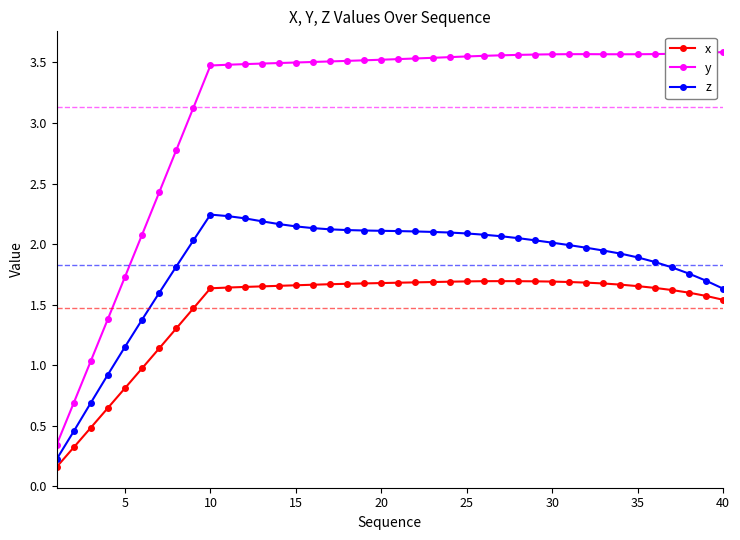

How many data points in x are less than 1?

6